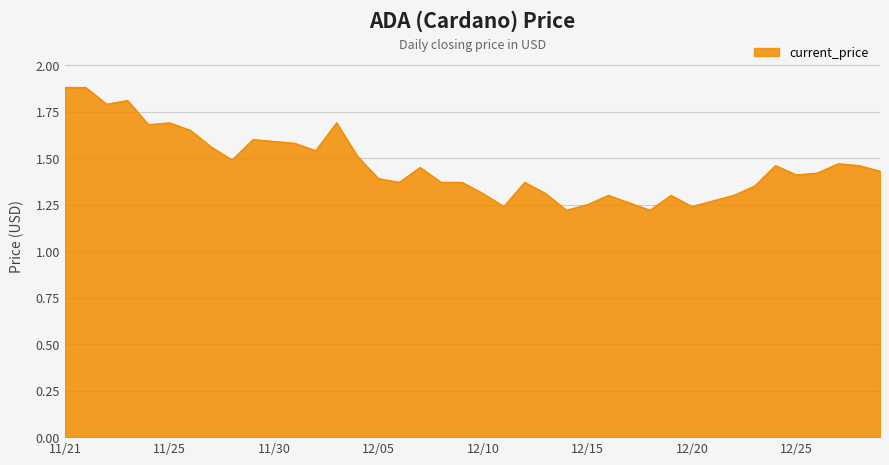

What is the greatest value displayed?

1.9